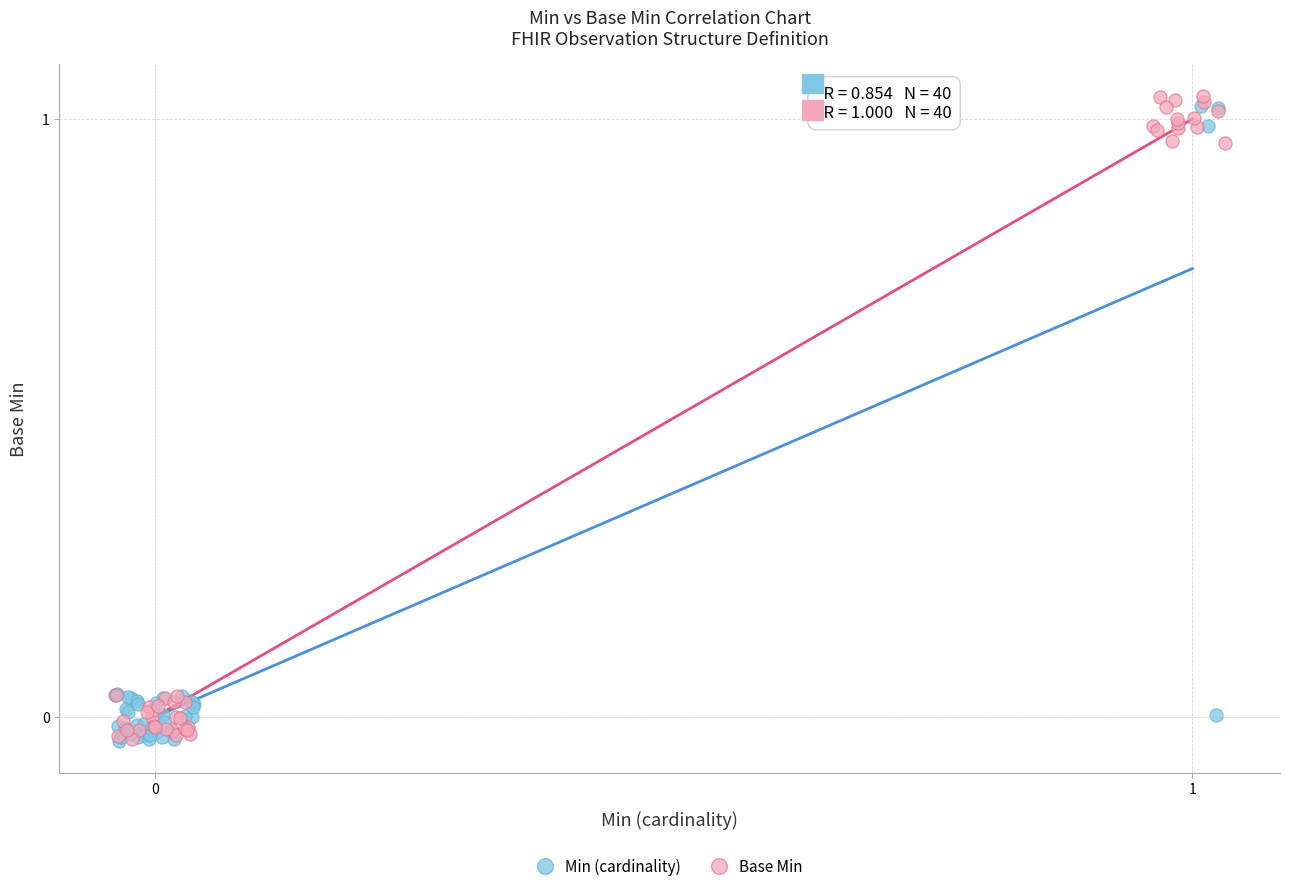

Which series has the widest spread of Y values?

Base Min